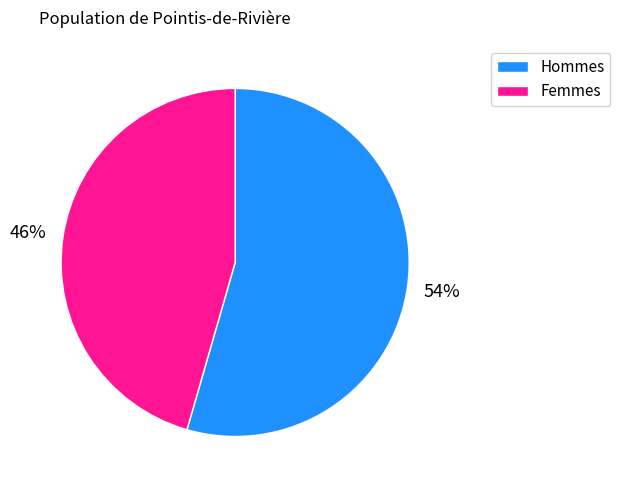

Approximately how many times larger is the value at Hommes compared to Femmes?

1.2